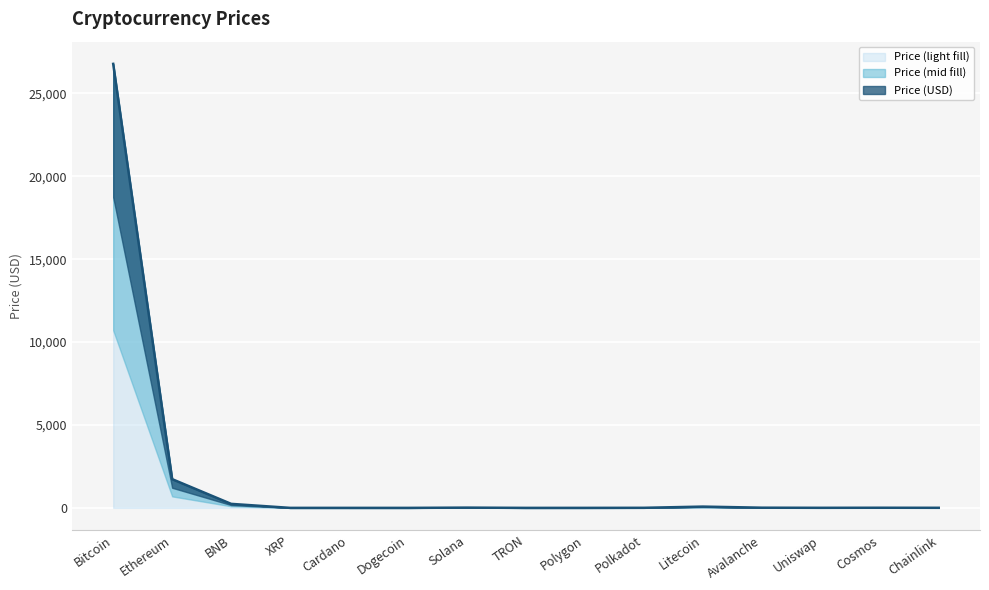

List the labels in order of value, smallest first.

Dogecoin, TRON, Cardano, XRP, Polygon, Uniswap, Polkadot, Chainlink, Cosmos, Avalanche, Solana, Litecoin, BNB, Ethereum, Bitcoin